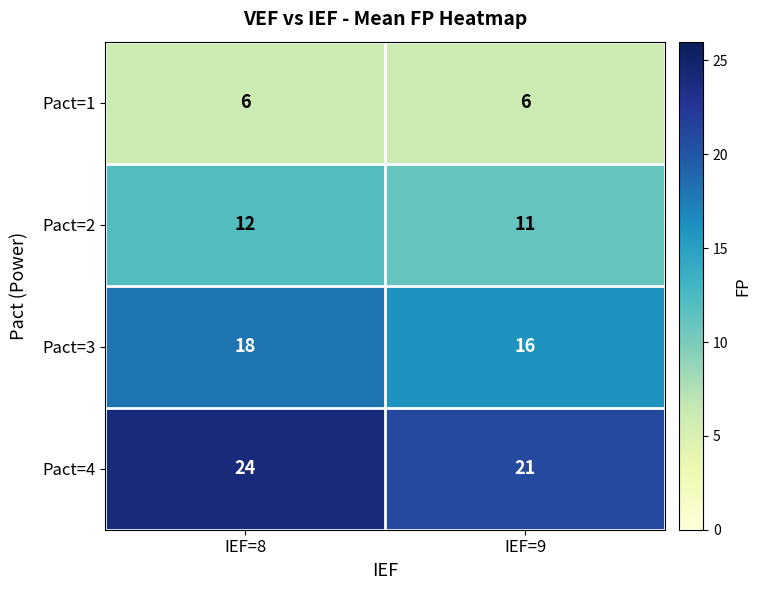

At how many categories does at least one series exceed 13?

2